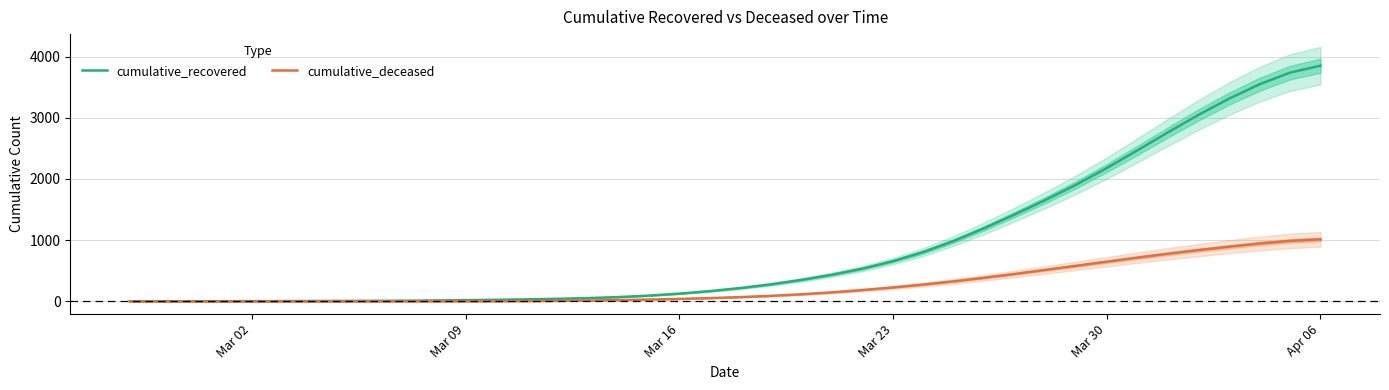

True or false: cumulative_recovered and cumulative_deceased intersect in this chart.

False